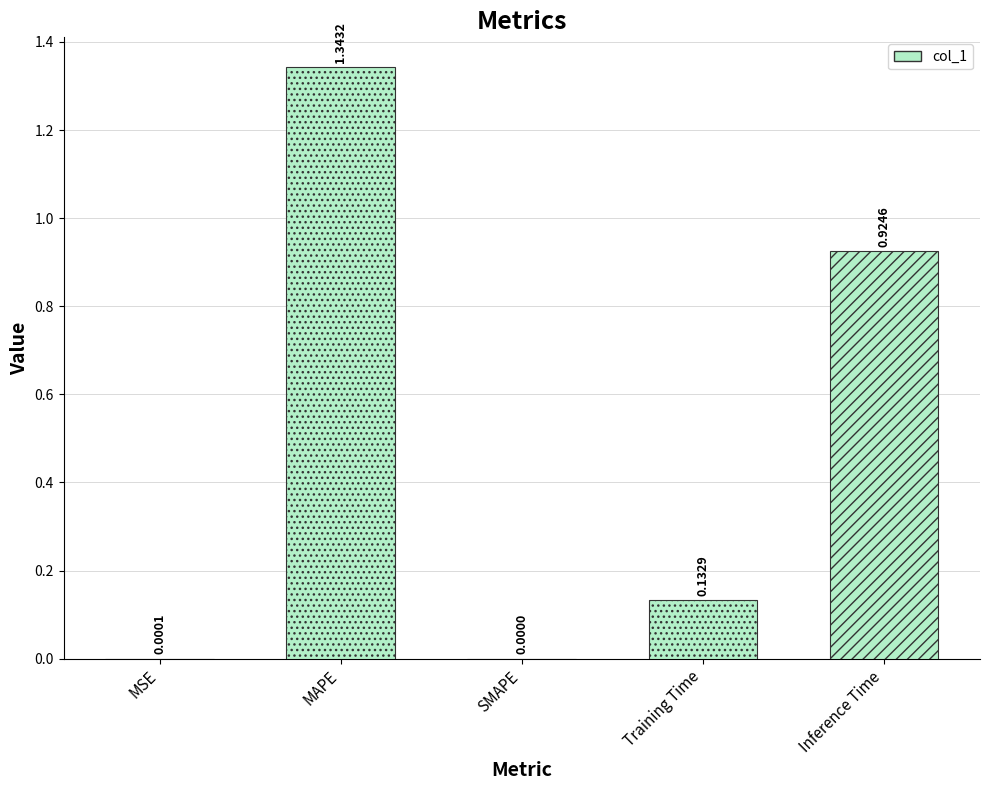

How many series are shown in this chart?

1